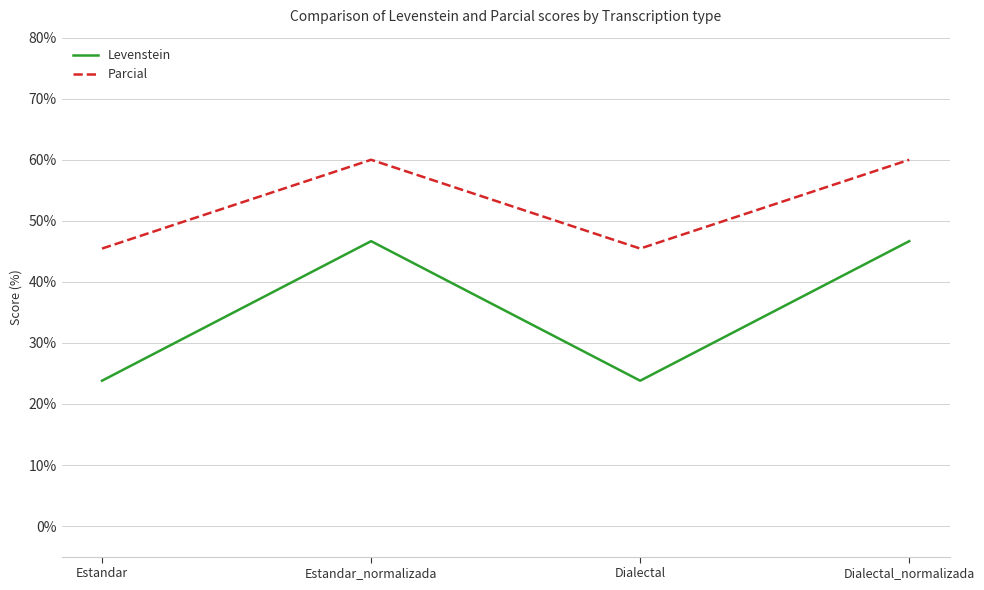

What position from the left is Dialectal_normalizada?

4